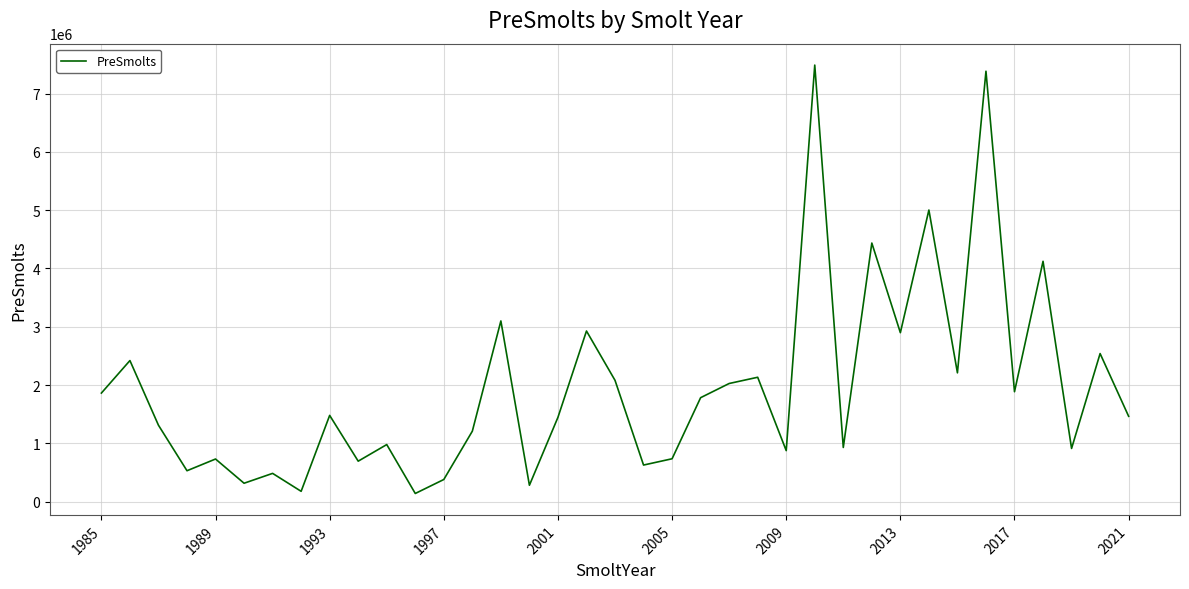

What is the greatest value displayed?

7488306.0